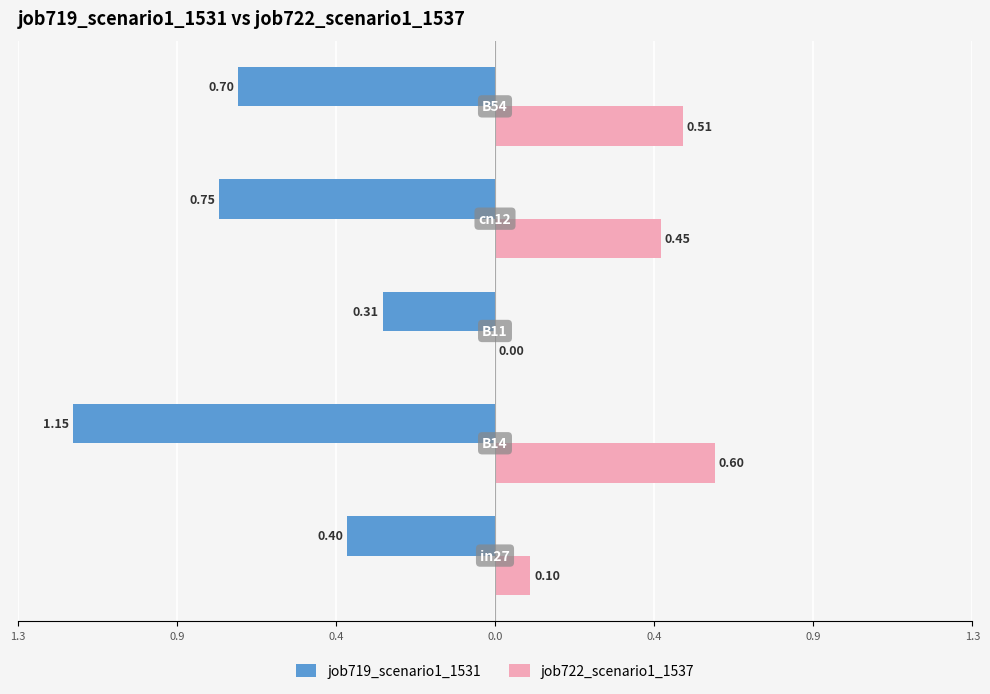

What are all the series names shown in the legend?

job719_scenario1_1531, job722_scenario1_1537